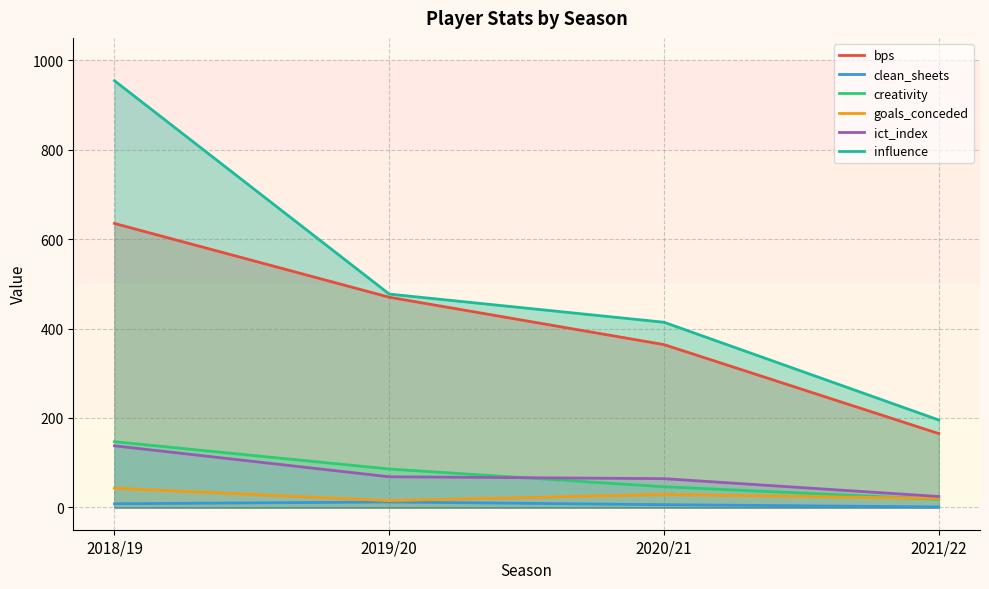

What is the total value across all series at 2020/21?

923.3